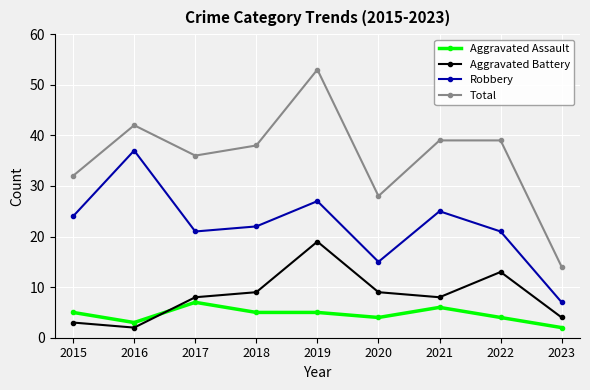

At how many categories does at least one series exceed 26?

8